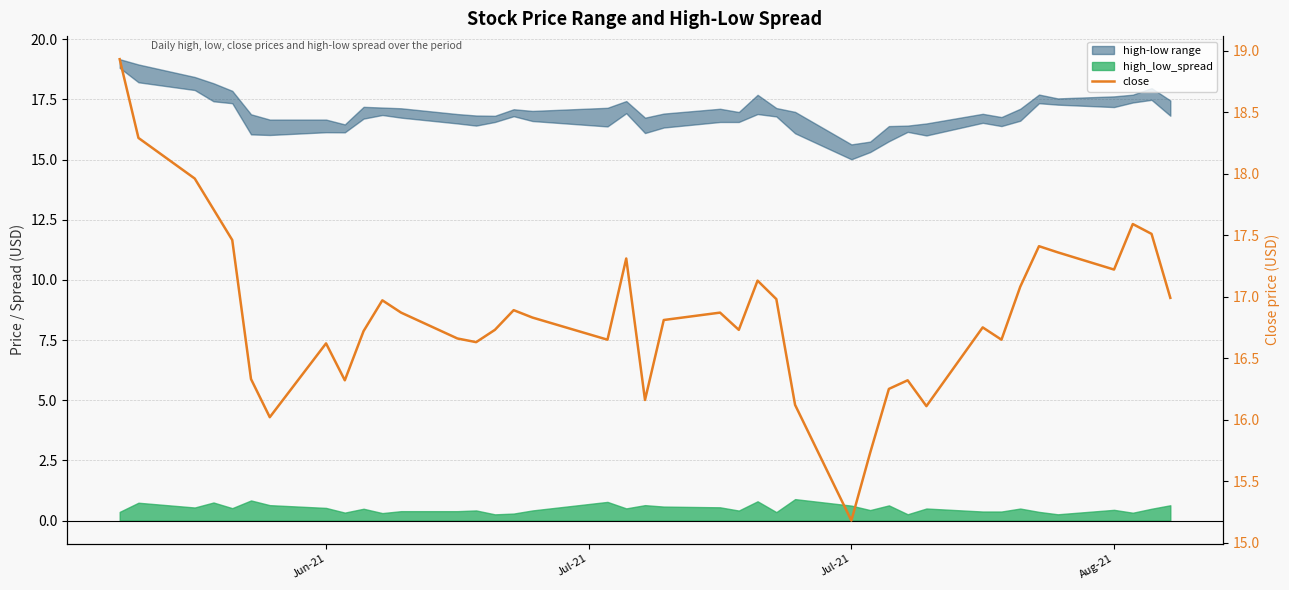

True or false: there are more than 1 points higher than both neighbors.

True